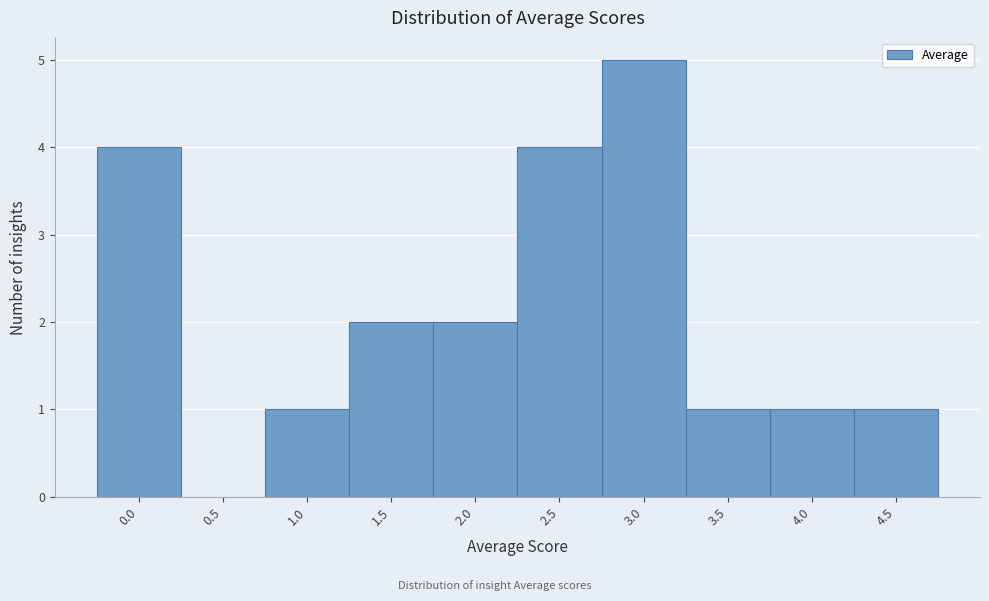

Reading left to right, transcribe all the data shown in this chart.

0.0=4	0.5=0	1.0=1	1.5=2	2.0=2	2.5=4	3.0=5	3.5=1	4.0=1	4.5=1